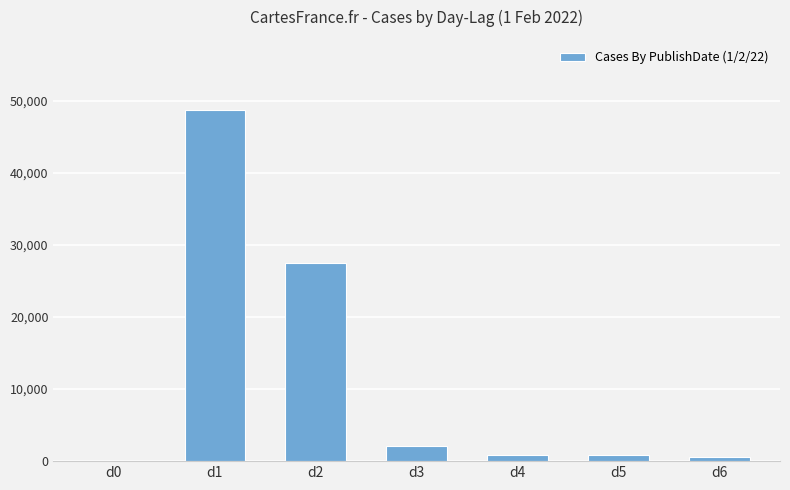

How many data points does each series have?

7